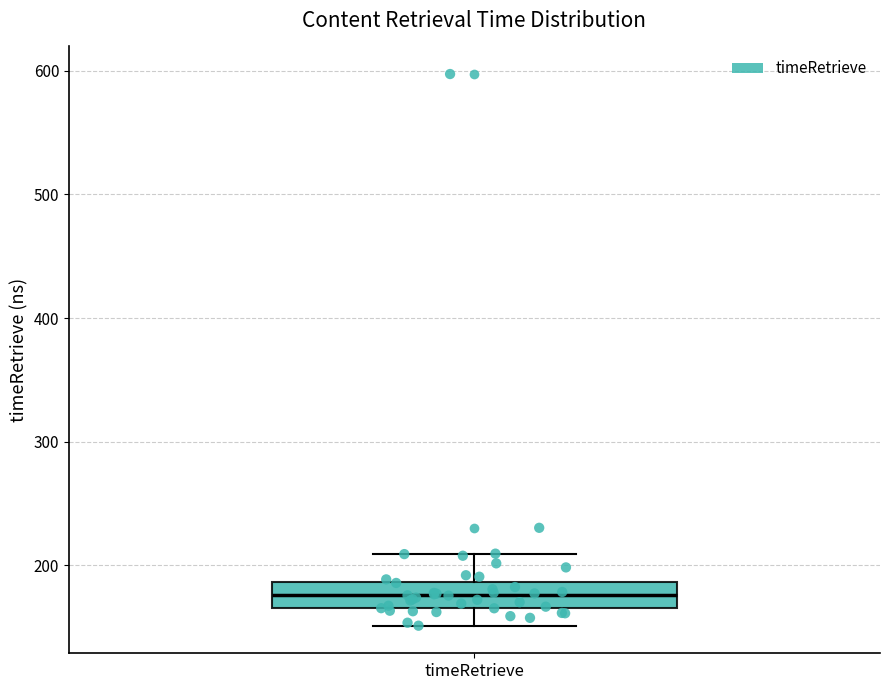

Transcribe this box plot: give where the median line is, the range the box spans, and where the two whiskers end, as read against the y-axis. The values are not printed on the chart, so give them approximately, as read against the axis.

median 180, box 170 to 190, whiskers 150 to 210